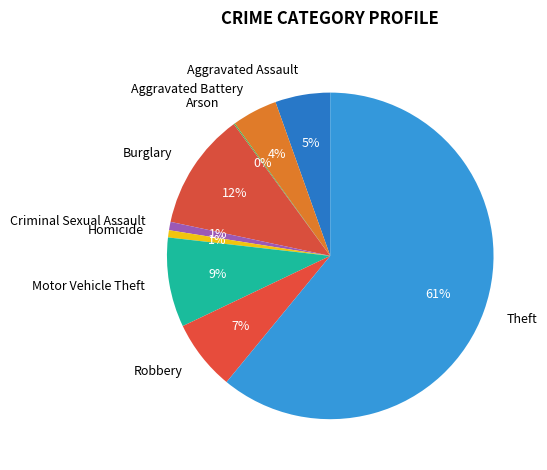

Do Motor Vehicle Theft and Robbery together represent more than half of the pie?

No